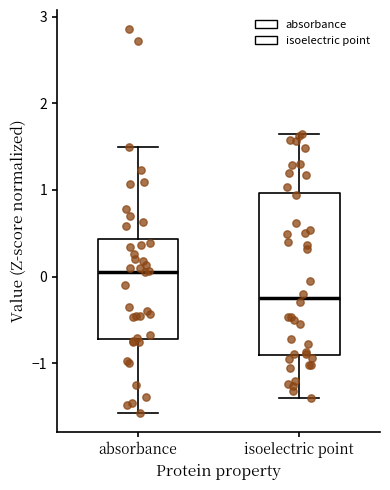

Comparing the boxes themselves (not the whiskers), which one is the tallest?

isoelectric point